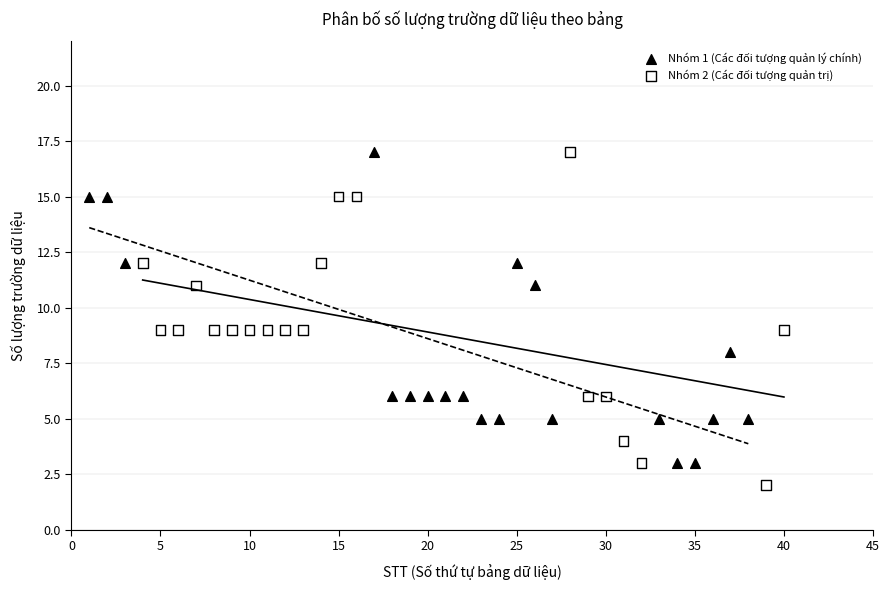

What are all the series names shown in the legend?

Nhóm 1 (Các đối tượng quản lý chính), Nhóm 2 (Các đối tượng quản trị)